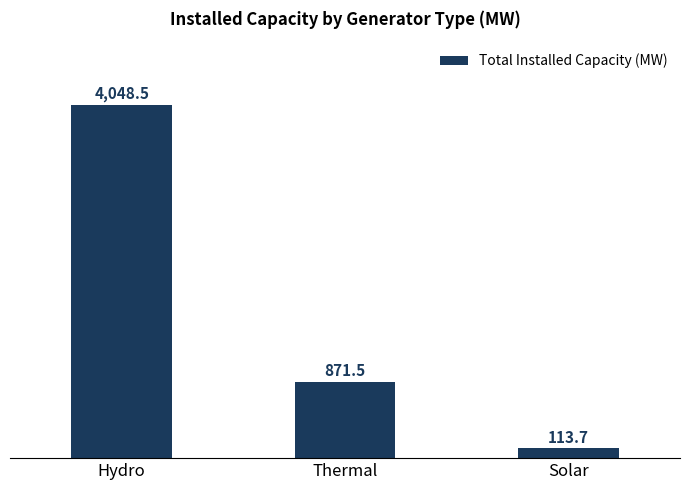

Reading right to left, what are all the values shown in this chart?

113.7	871.5	4048.5